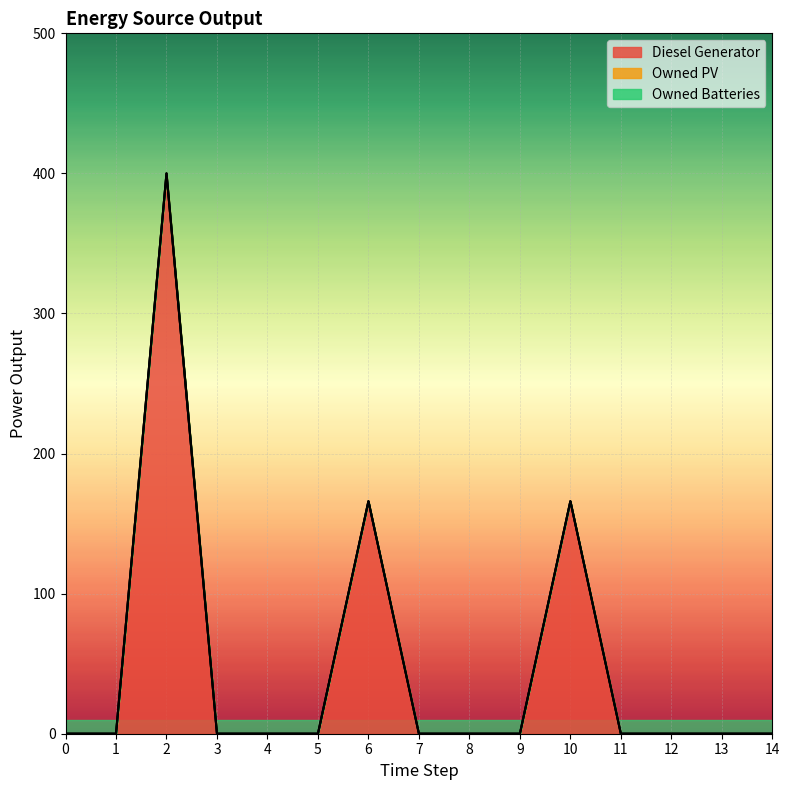

At which category does Diesel Generator reach its first local peak?

2